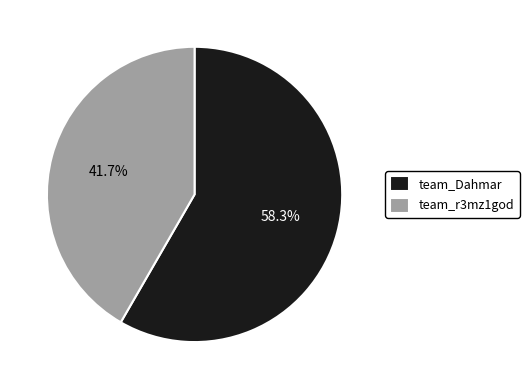

What is the total percentage of team_Dahmar and team_r3mz1god?

100.0%